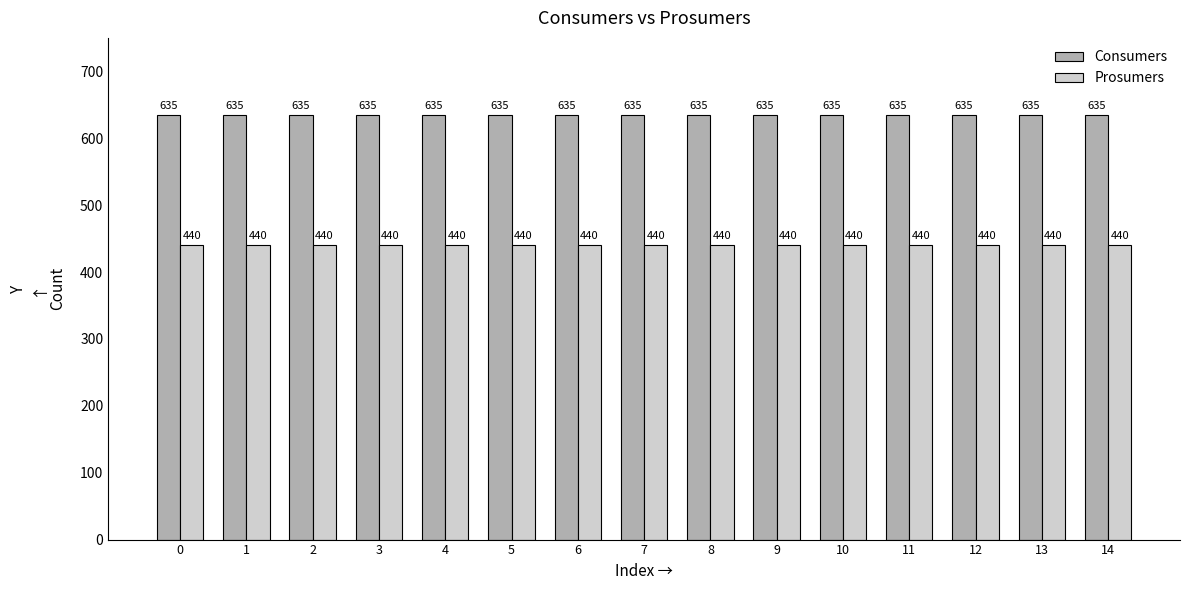

What are all the series names shown in the legend?

Consumers, Prosumers